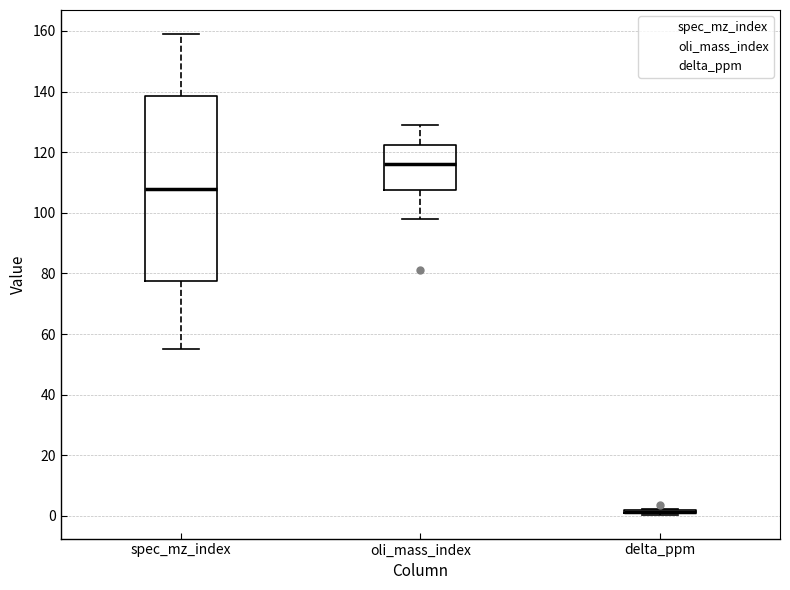

Reading left to right, read every box against the y-axis: the position of its median line, the range the box covers, and the ends of its whiskers. The values are not printed on the chart, so give them approximately, as read against the axis.

spec_mz_index: median 108, box 78 to 138, whiskers 56 to 160
oli_mass_index: median 116, box 108 to 122, whiskers 98 to 130
delta_ppm: box collapsed to a line at 2, whiskers 0 to 2